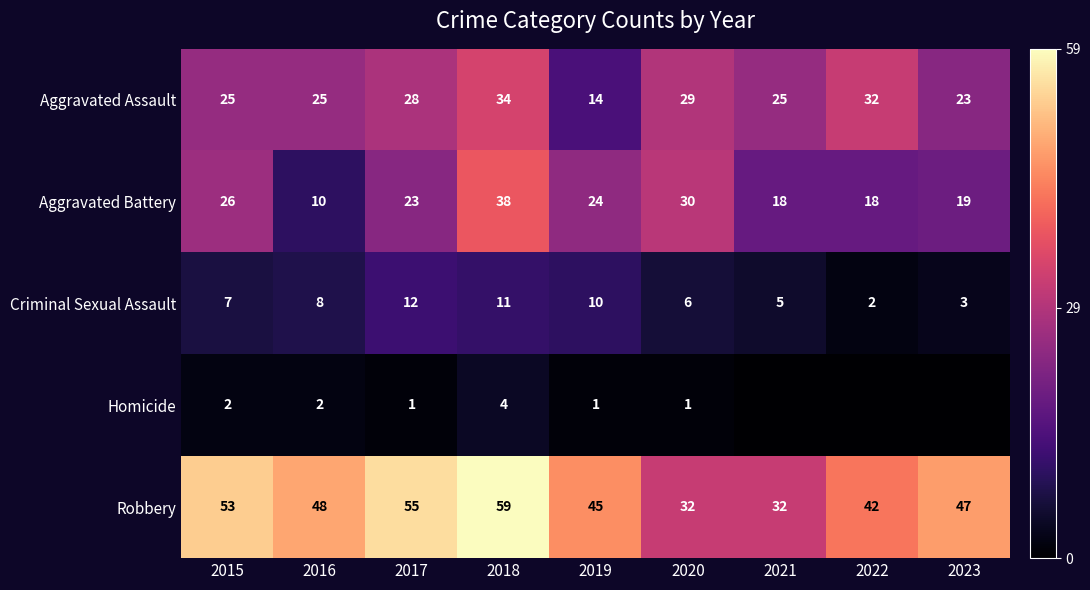

True or false: Criminal Sexual Assault has a value of 1 at 2022.

False